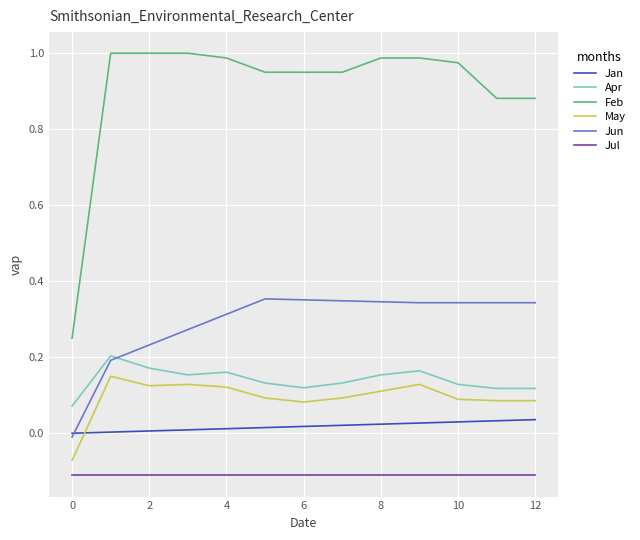

Rank the series by their maximum value, from highest to lowest.

Feb, Jun, Apr, May, Jan, Jul